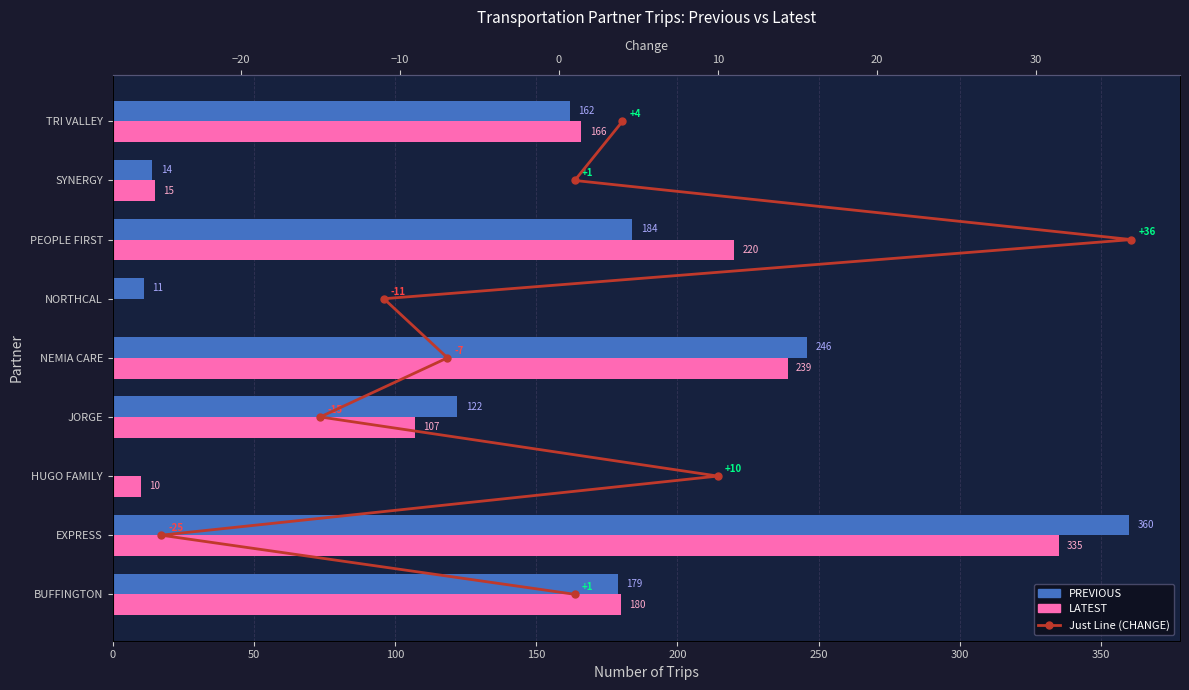

What is the value of the LATEST bar at the 9th from the left?

166